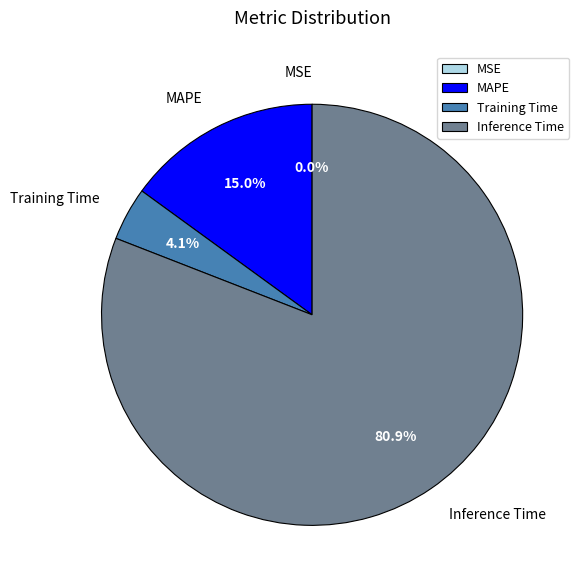

What is the largest slice in the pie chart?

Inference Time